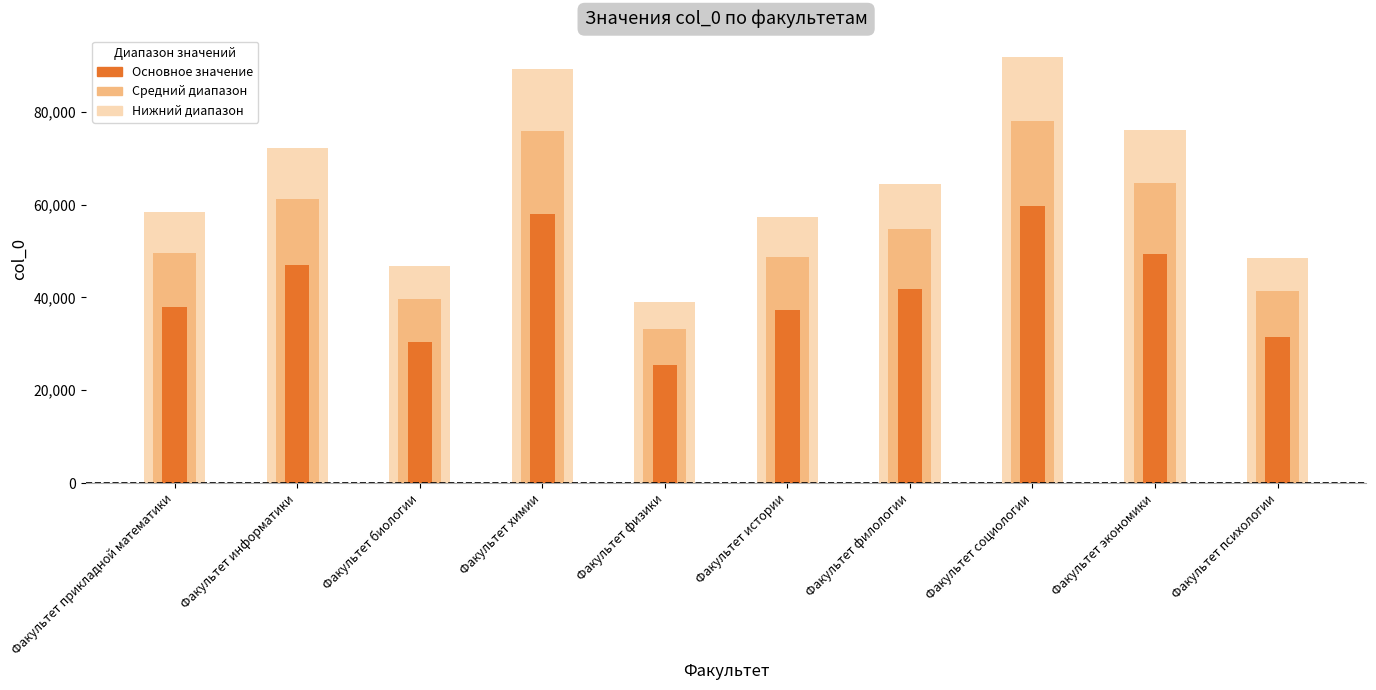

Reading left to right, transcribe all the data shown in this chart.

Нижний диапазон: Факультет прикладной математики=58374.0	Факультет информатики=72158.0	Факультет биологии=46791.0	Факультет химии=89342.0	Факультет физики=39027.0	Факультет истории=57245.0	Факультет филологии=64391.0	Факультет социологии=91853.0	Факультет экономики=76103.0	Факультет психологии=48597.0
Средний диапазон: Факультет прикладной математики=49617.9	Факультет информатики=61334.3	Факультет биологии=39772.3	Факультет химии=75940.7	Факультет физики=33172.9	Факультет истории=48658.2	Факультет филологии=54732.3	Факультет социологии=78075.1	Факультет экономики=64687.5	Факультет психологии=41307.4
Основное значение: Факультет прикладной математики=37943.1	Факультет информатики=46902.7	Факультет биологии=30414.2	Факультет химии=58072.3	Факультет физики=25367.5	Факультет истории=37209.2	Факультет филологии=41854.2	Факультет социологии=59704.5	Факультет экономики=49467.0	Факультет психологии=31588.0